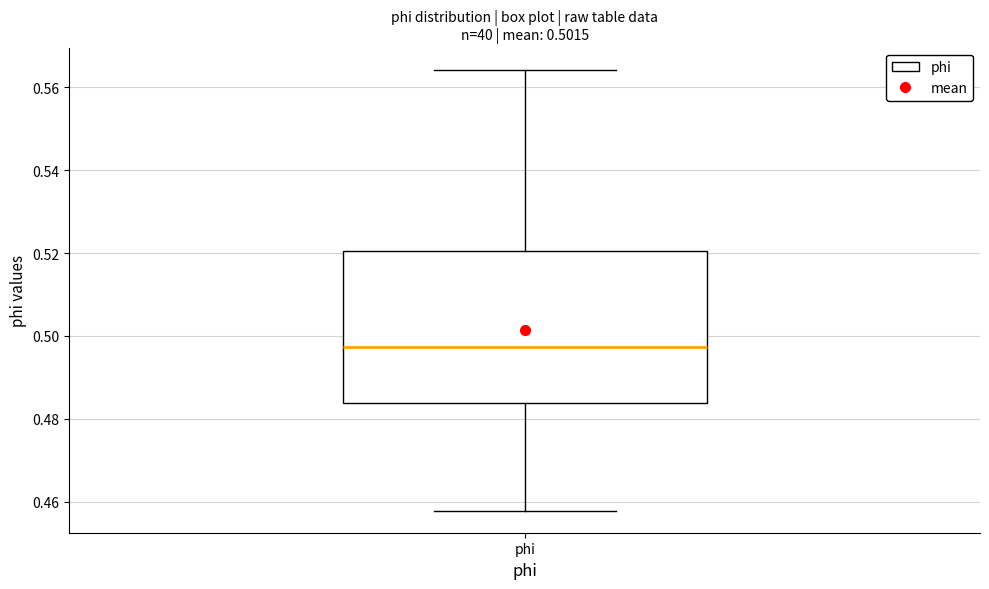

Read this box plot against the y-axis: the position of the median line, the range covered by the box, and the ends of both whiskers. The values are not printed on the chart, so give them approximately, as read against the axis.

median 0.498, box 0.484 to 0.520, whiskers 0.458 to 0.564